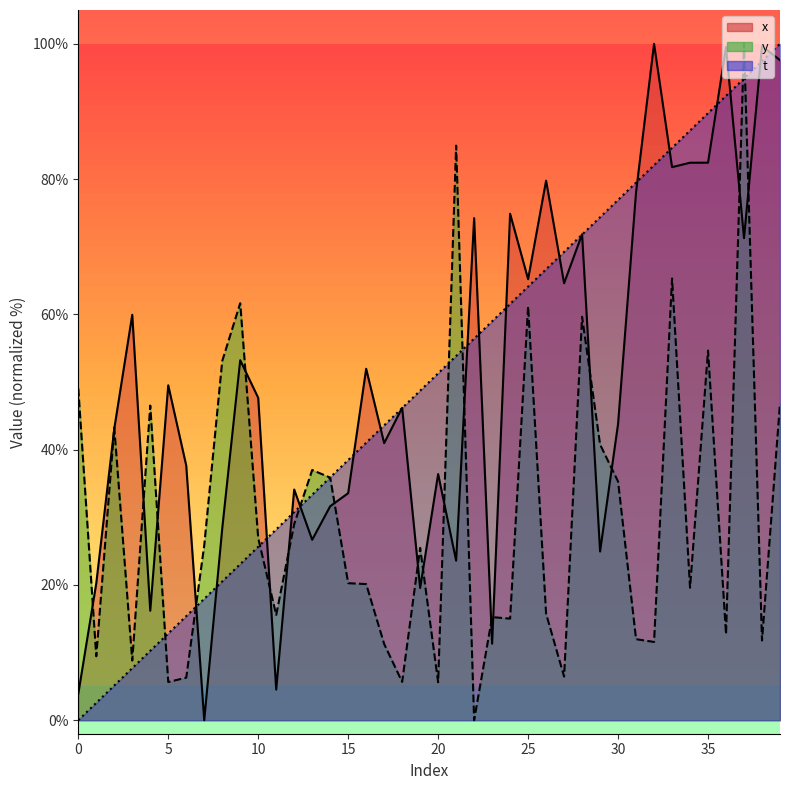

What is the difference between the maximum and minimum values in the y series?

100.0